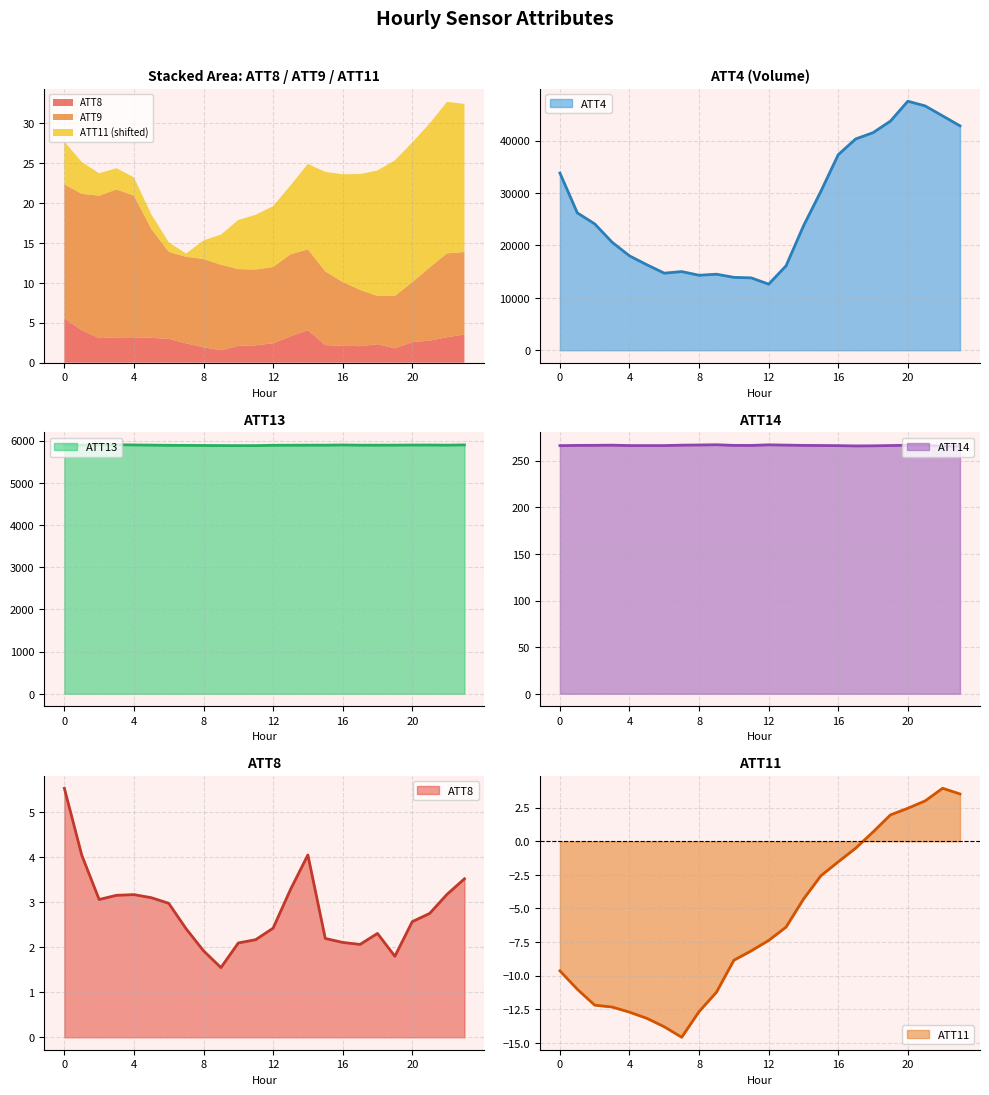

True or false: ATT13 has more than 2 interior local peaks.

True